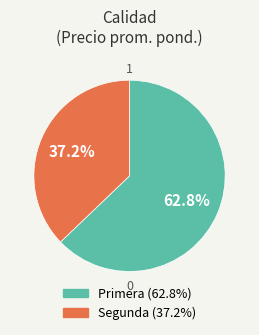

Is there any slice that represents more than half of the pie?

Yes